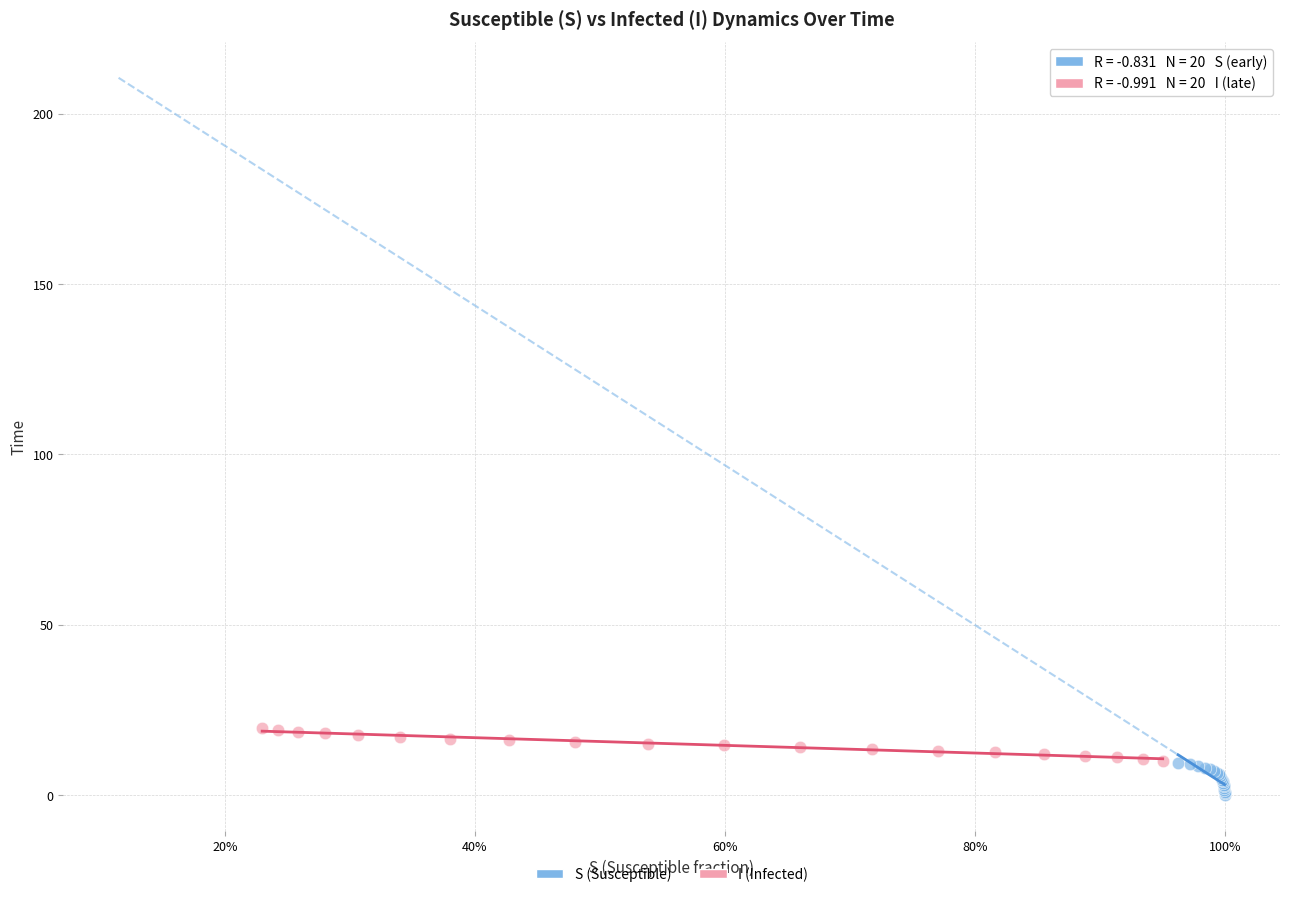

Which series reaches the maximum Y coordinate?

I (Infected)